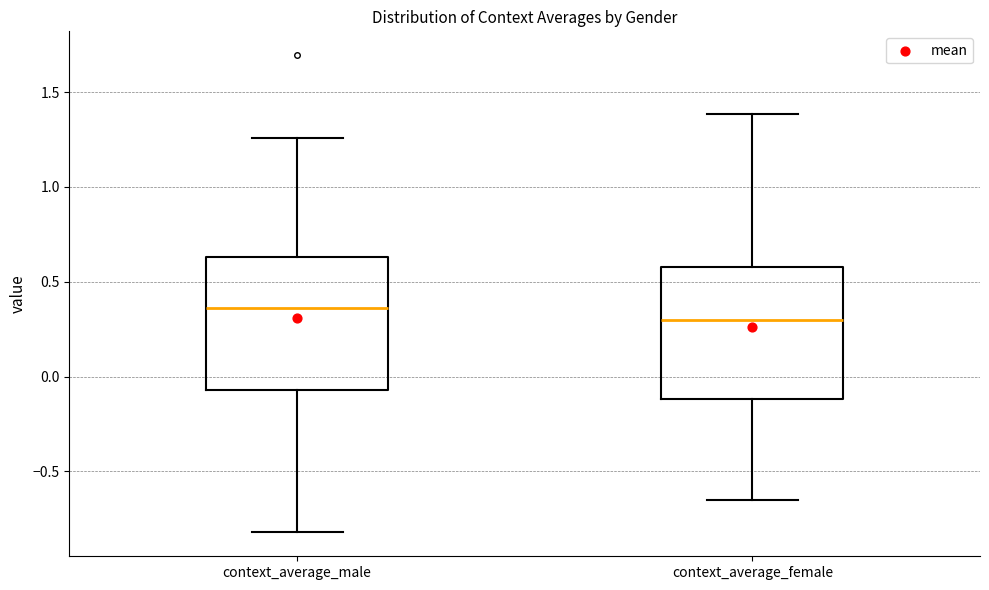

Reading left to right, transcribe this box plot: for each box, give where its median line is, the range the box spans, and where its two whiskers end, as read against the y-axis. The values are not printed on the chart, so give them approximately, as read against the axis.

context_average_male: median 0.35, box -0.05 to 0.65, whiskers -0.80 to 1.25
context_average_female: median 0.30, box -0.10 to 0.60, whiskers -0.65 to 1.40